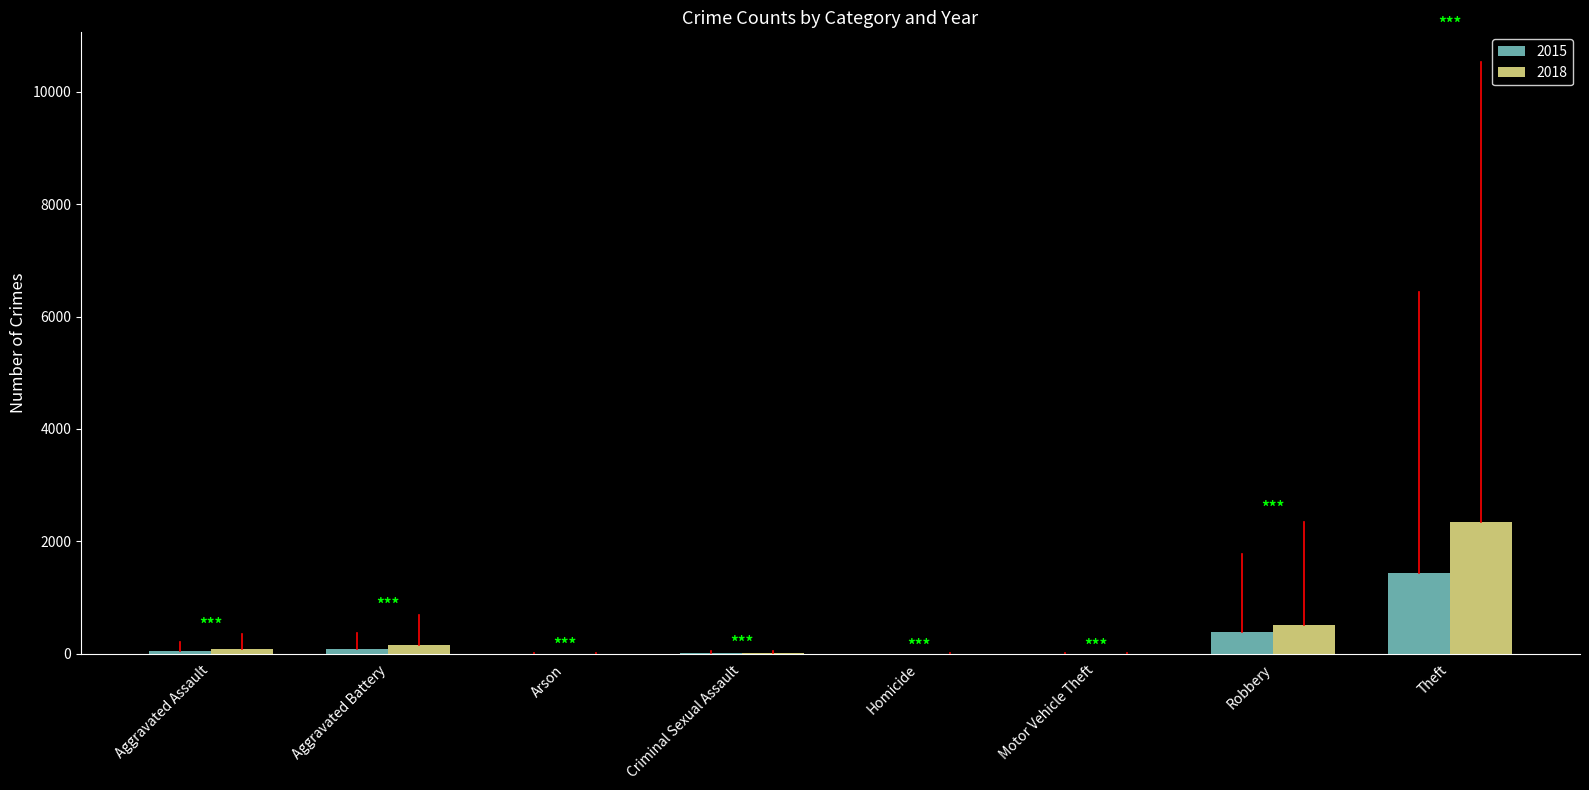

Is the value of 2015 at Robbery greater than the value of 2018 at Aggravated Assault?

Yes